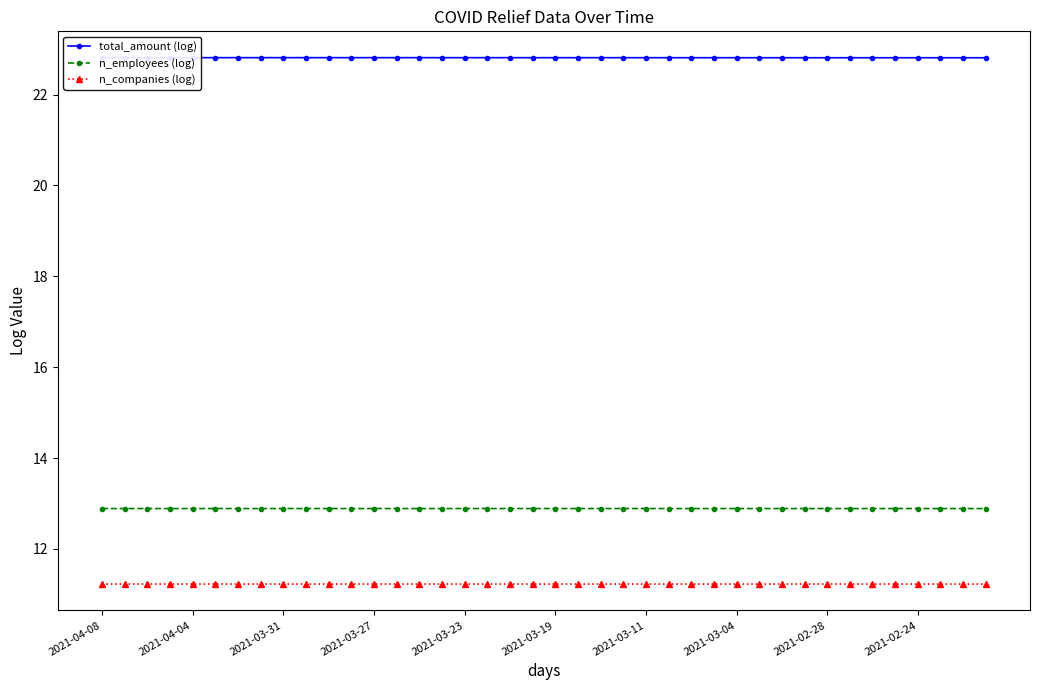

At which category is the sum across all series the highest?

2021-04-08